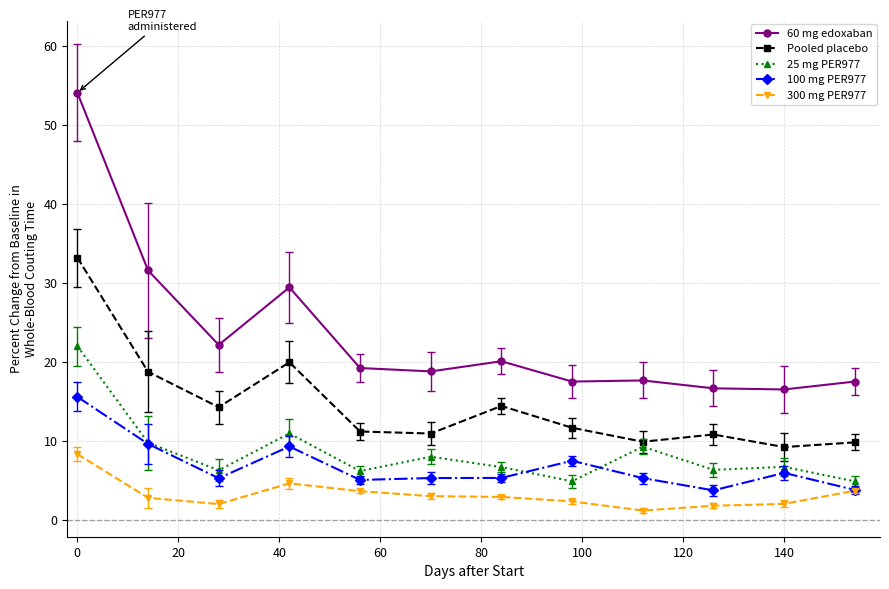

True or false: 25 mg PER977 has more than 2 interior local peaks.

True